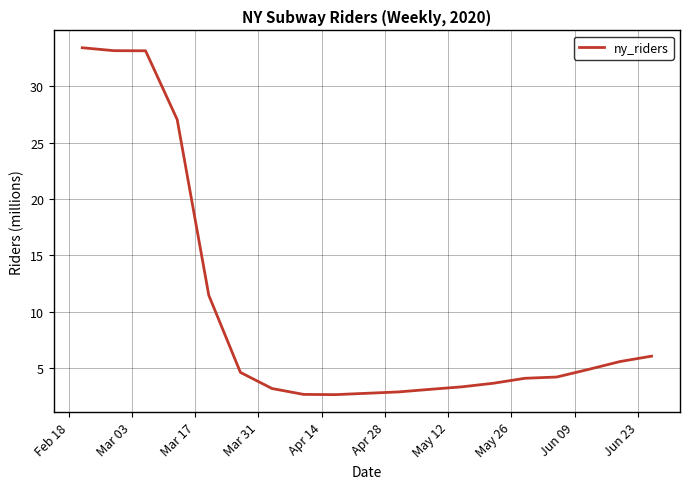

What is the sum of all values?

192.2